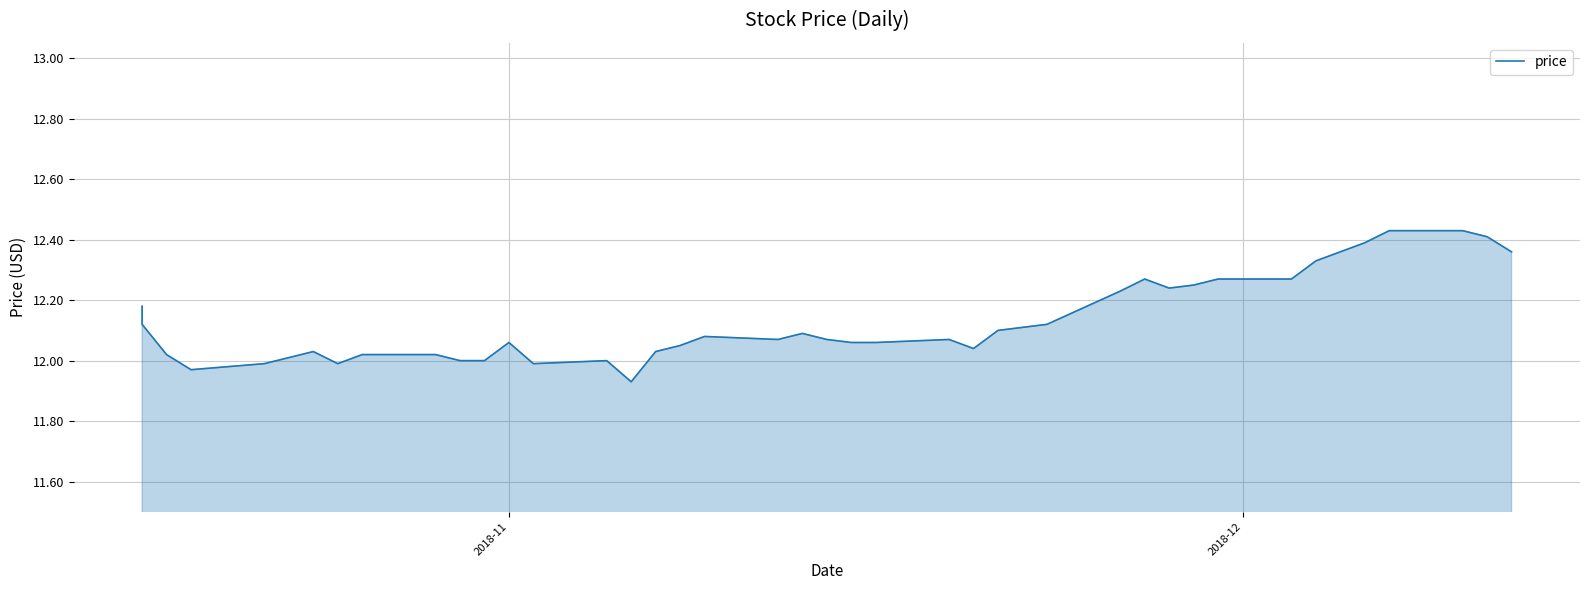

What is the value of the 32nd point from the left?

12.2